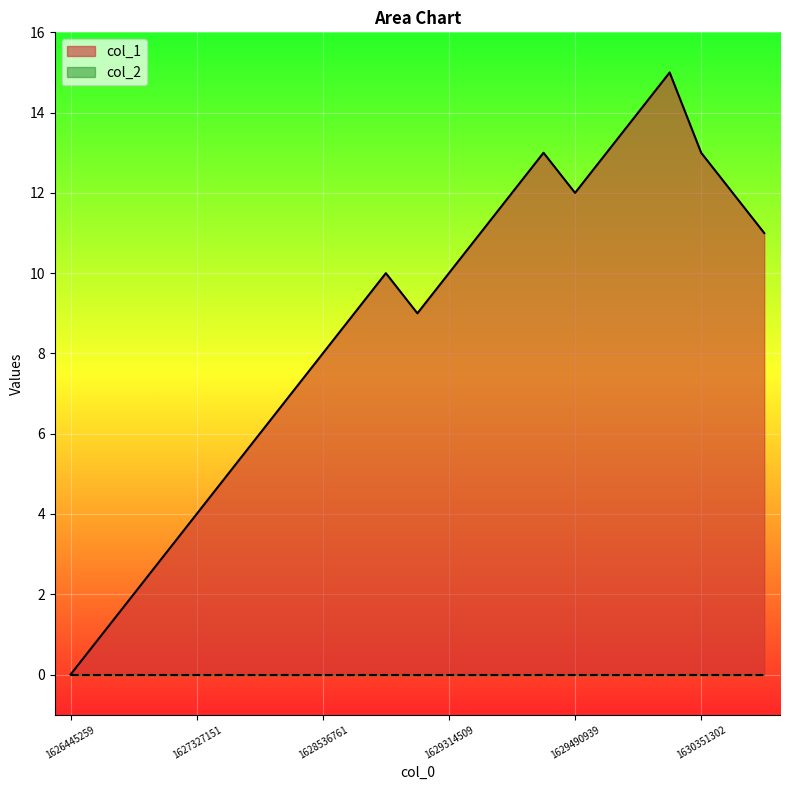

Reading left to right, transcribe all the data shown in this chart.

0	1	2	3	4	5	6	7	8	9	10	9	10	11	12	13	12	13	14	15	13	12	11